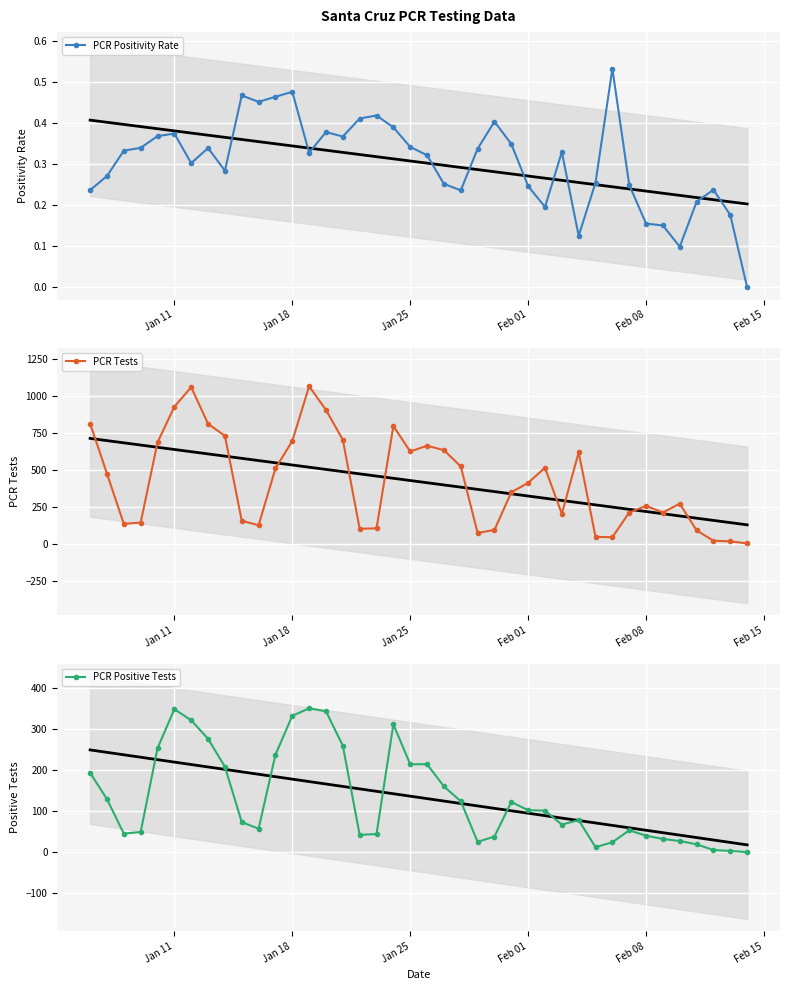

True or false: PCR Positive Tests and PCR Tests cross at least once.

False